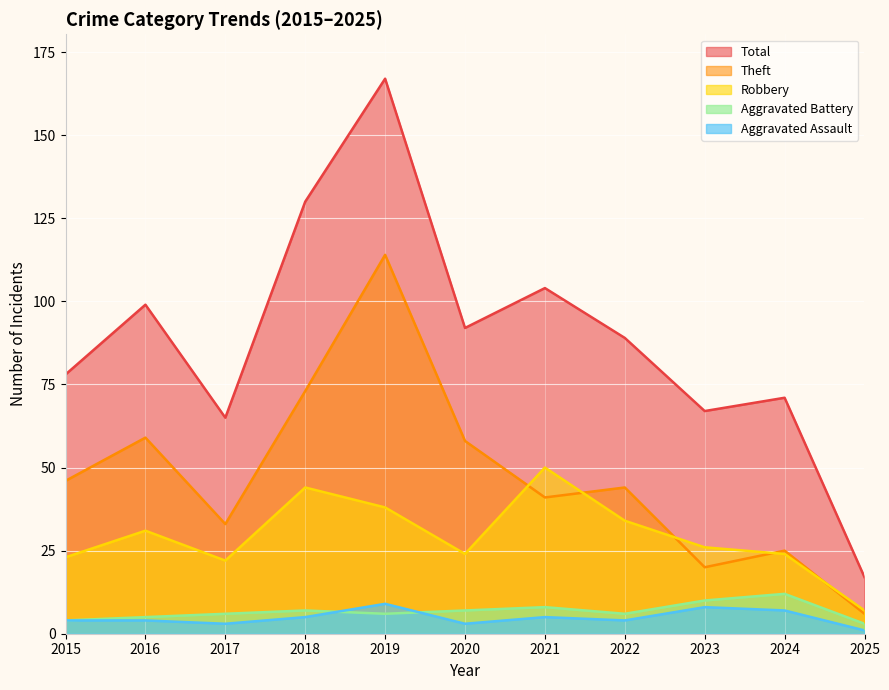

Which series has the largest total across all categories?

Total